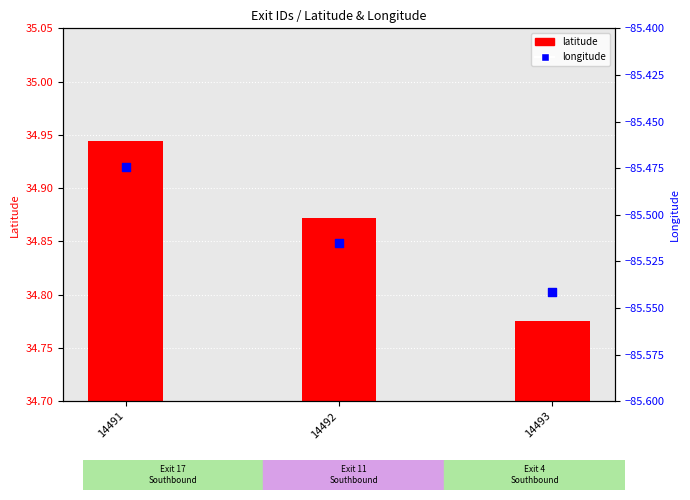

What are all the series names shown in the legend?

latitude, longitude